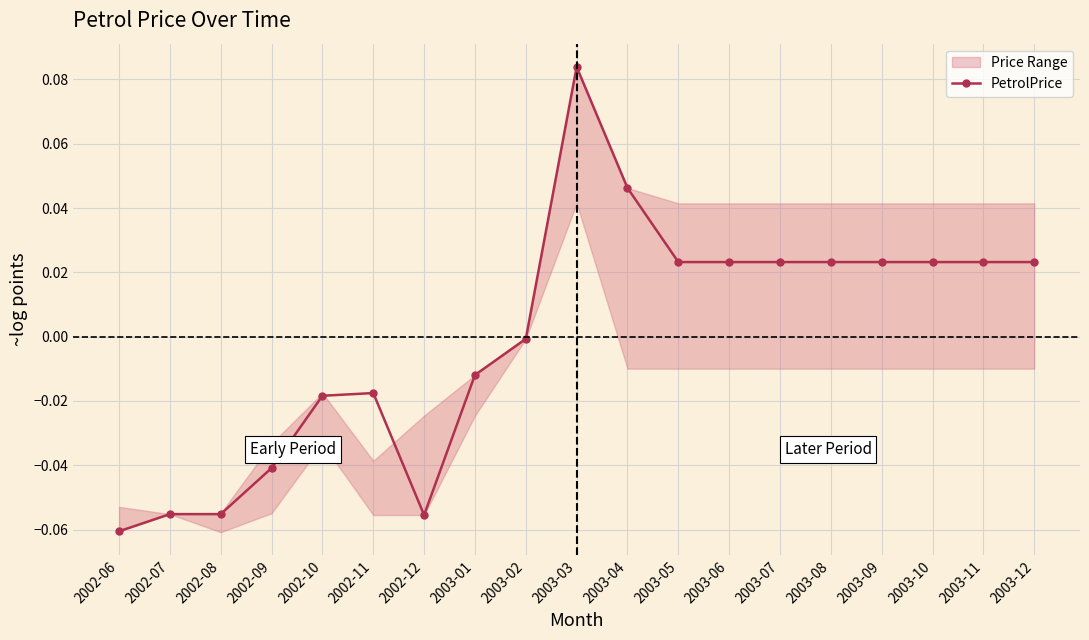

Rank the categories by value from lowest to highest.

2002-06, 2002-12, 2002-07, 2002-08, 2002-09, 2002-10, 2002-11, 2003-01, 2003-02, 2003-05, 2003-06, 2003-07, 2003-08, 2003-09, 2003-10, 2003-11, 2003-12, 2003-04, 2003-03